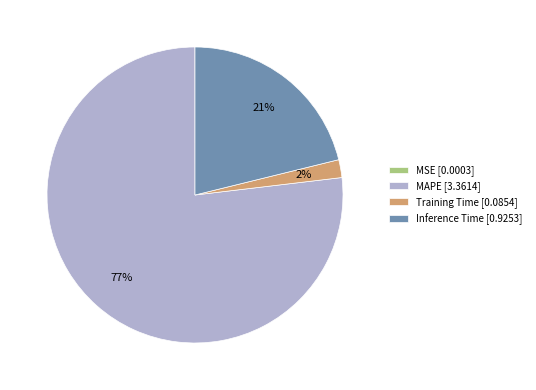

To the nearest percent, what percentage of the pie is Training Time [0.0854]?

2%